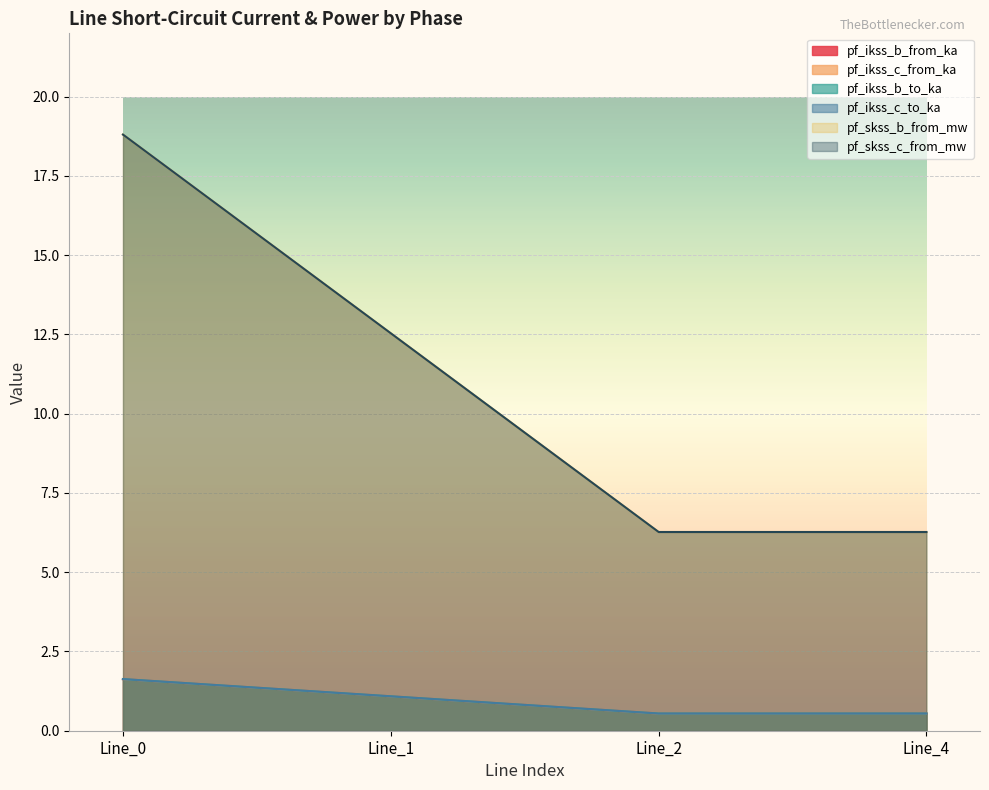

Between Line_0 and Line_2, which is larger?

Line_0